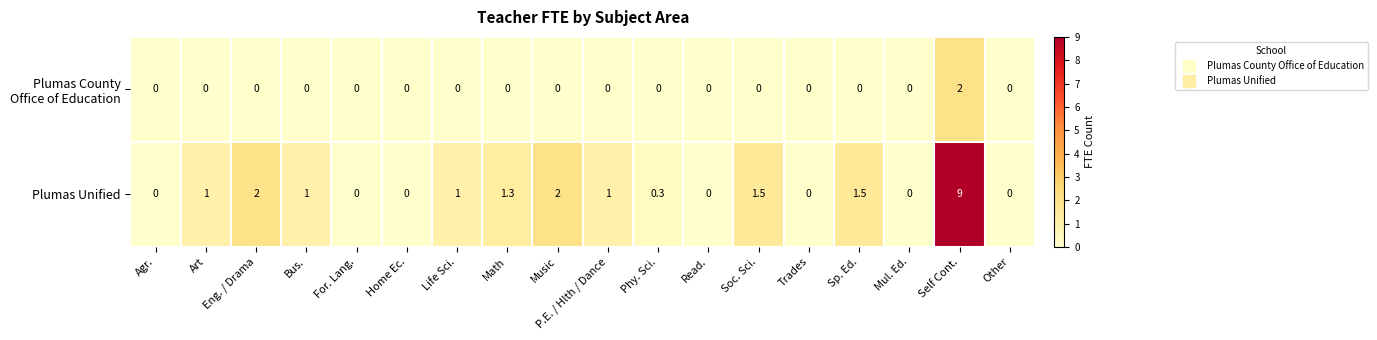

The value of Plumas Unified at Life Sci. is 1.5. True or false?

False